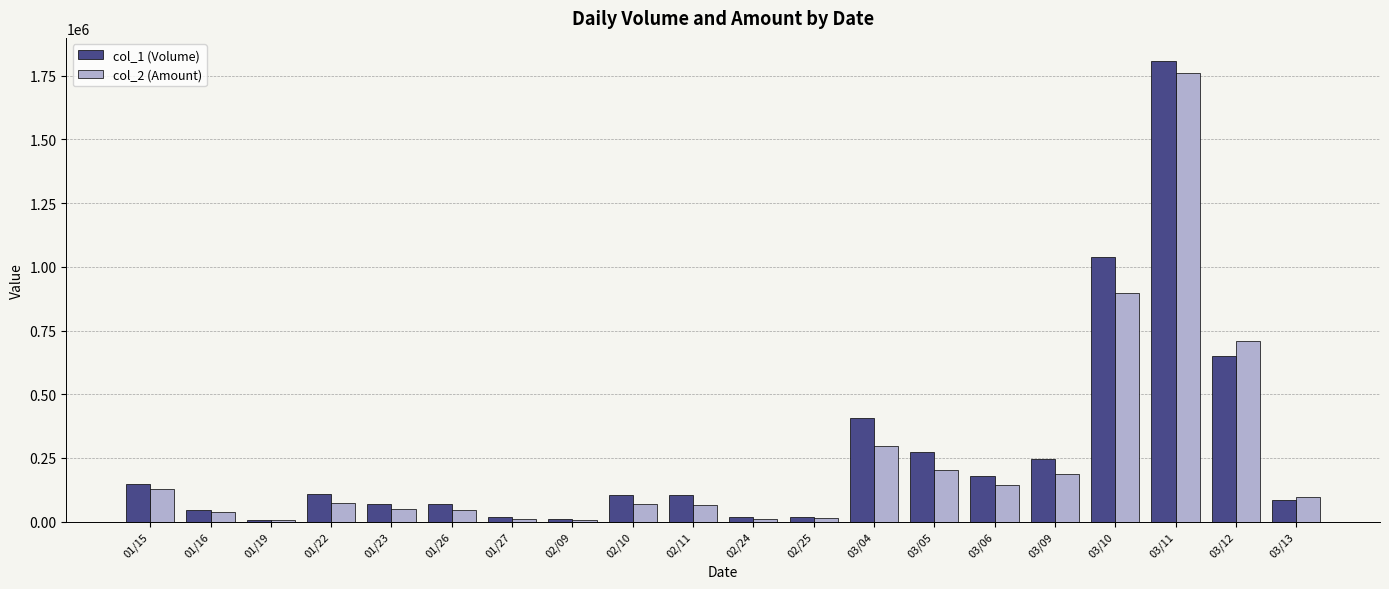

What is the spread (max minus min) of values at 02/25?

7200